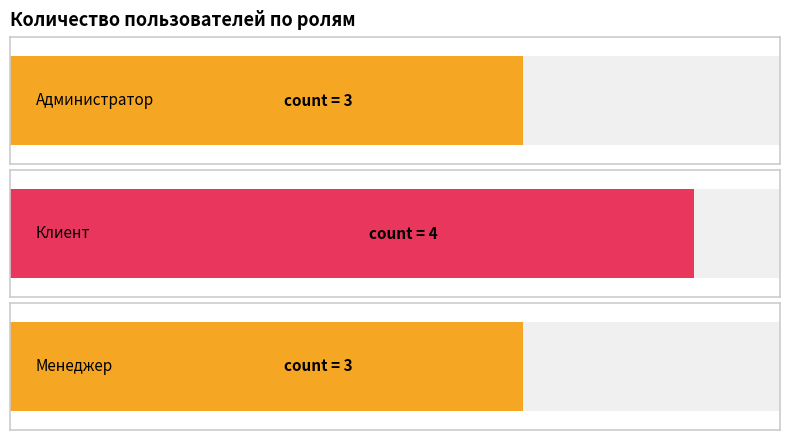

List the labels in order of value, largest first.

Клиент, Администратор, Менеджер